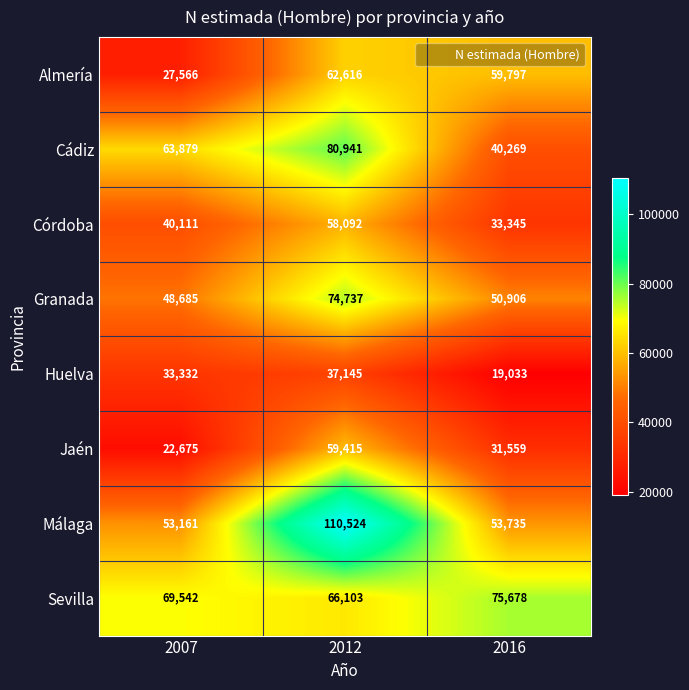

What is the maximum value shown in the chart?

110524